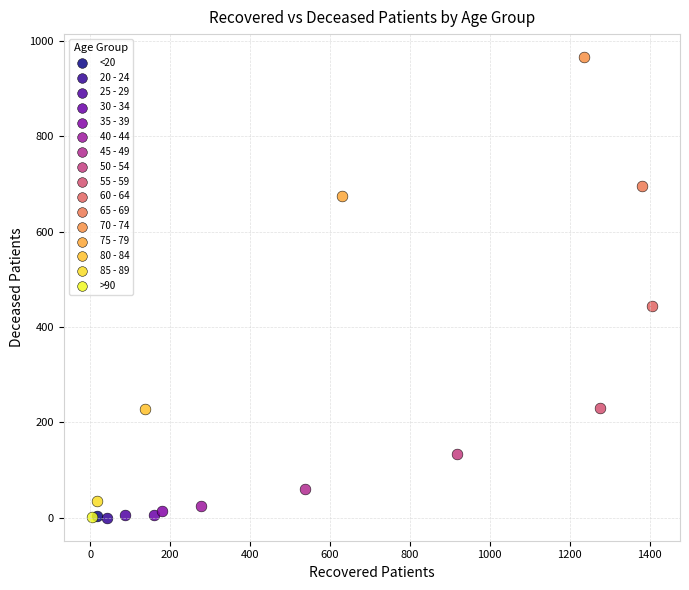

Which series reaches the maximum Y coordinate?

70 - 74